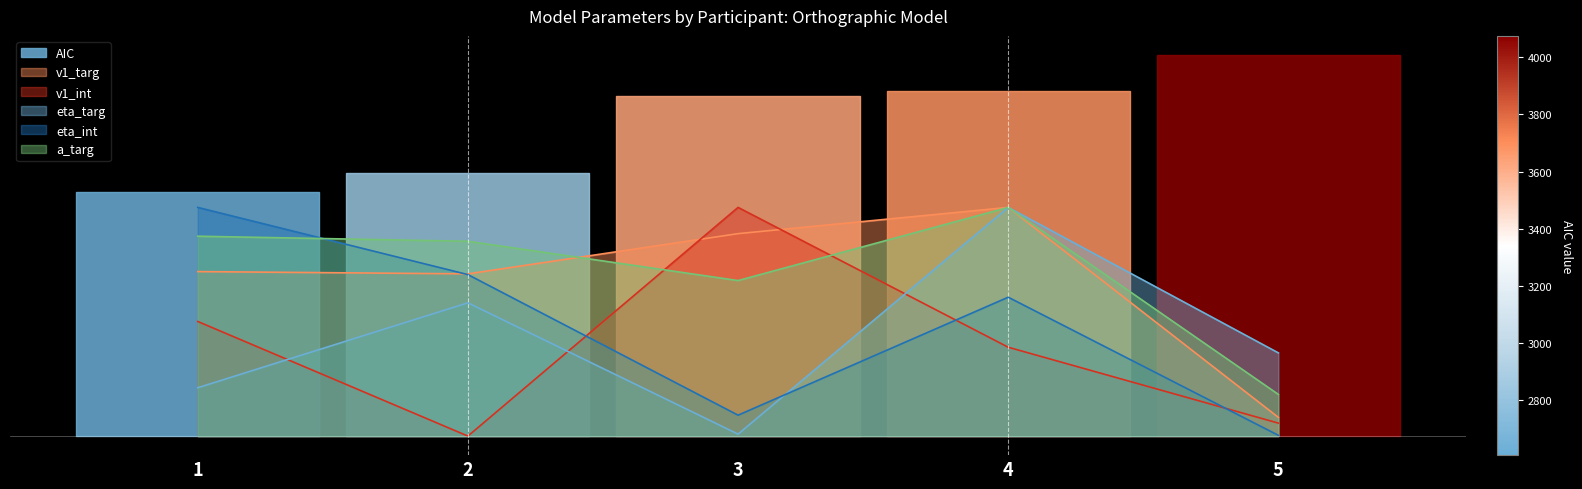

List the series in order of their peak value, lowest first.

v1_targ, v1_int, eta_targ, eta_int, a_targ